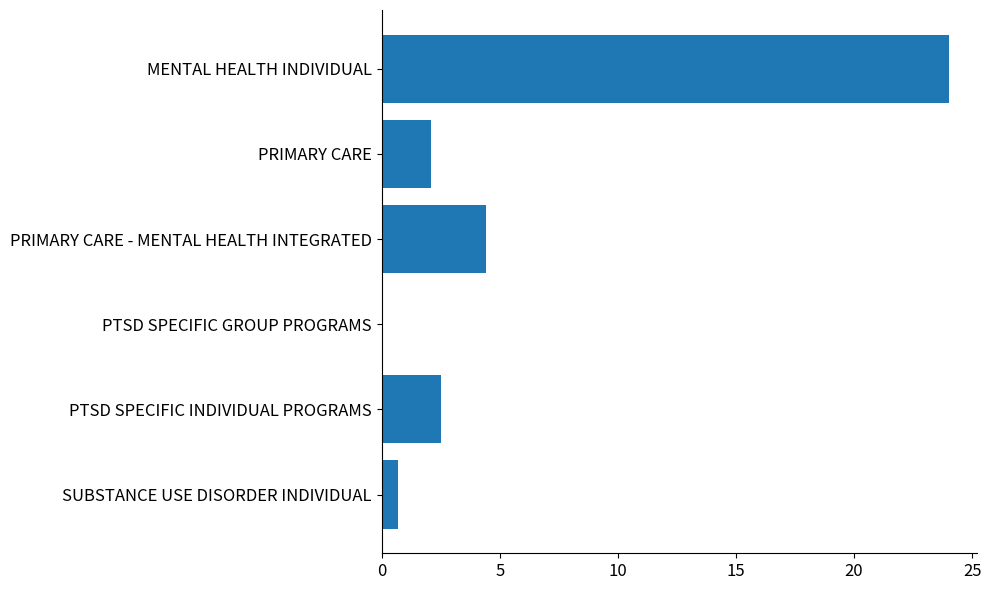

Reading bottom to top, extract all data points from this chart.

SUBSTANCE USE DISORDER INDIVIDUAL=0.7	PTSD SPECIFIC INDIVIDUAL PROGRAMS=2.5	PTSD SPECIFIC GROUP PROGRAMS=0.0	PRIMARY CARE - MENTAL HEALTH INTEGRATED=4.4	PRIMARY CARE=2.1	MENTAL HEALTH INDIVIDUAL=24.0